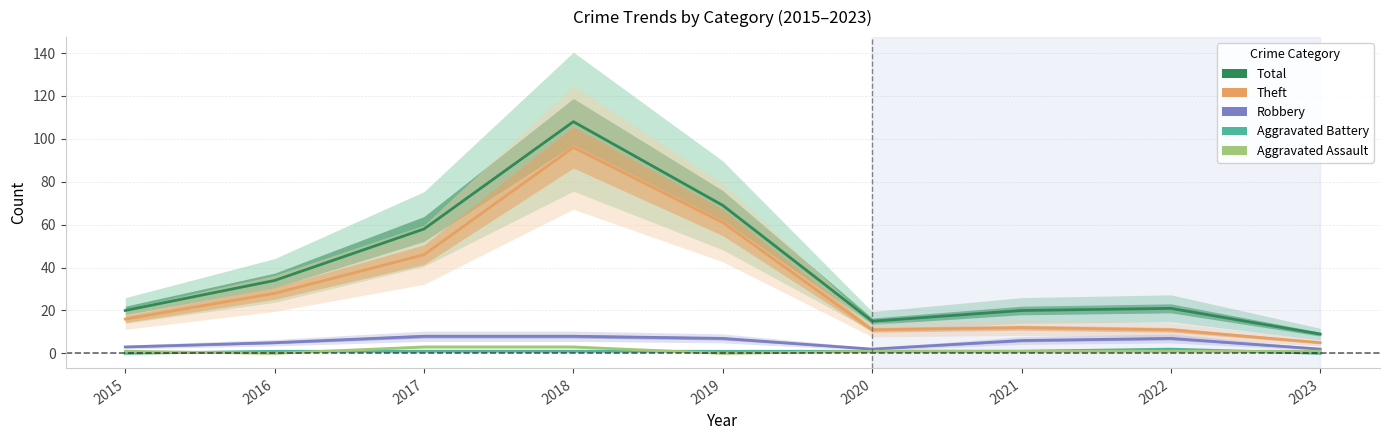

Rank the series at 2023 from highest to lowest value.

Total, Theft, Robbery, Aggravated Assault, Aggravated Battery